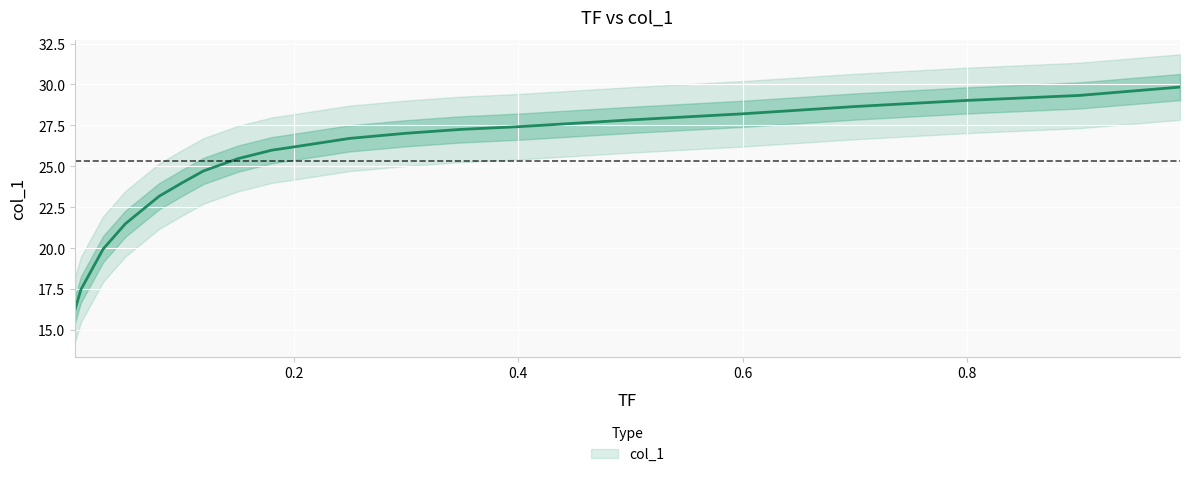

Rank the categories by value from highest to lowest.

0.9895, 0.8997, 0.7988, 0.6992, 0.5995, 0.499, 0.4006, 0.3482, 0.2992, 0.2498, 0.2008, 0.1806, 0.1505, 0.1196, 0.1007, 0.0801, 0.05, 0.0302, 0.0104, 0.0051